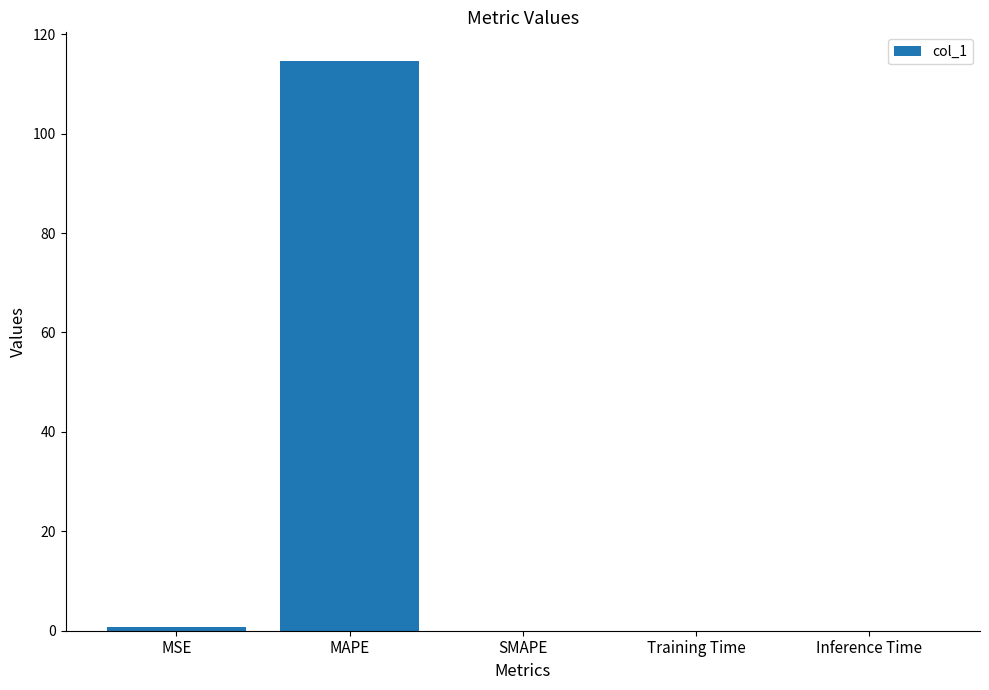

Which has a higher value, MSE or MAPE?

MAPE